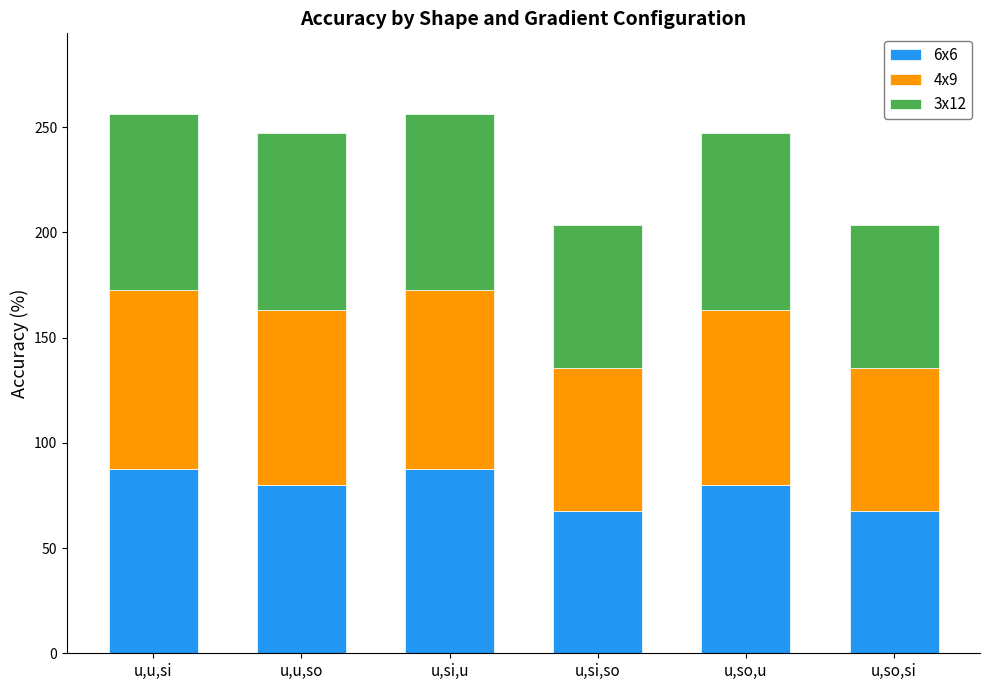

The 6x6 series shows 96.3 at u,so,si. True or false?

False